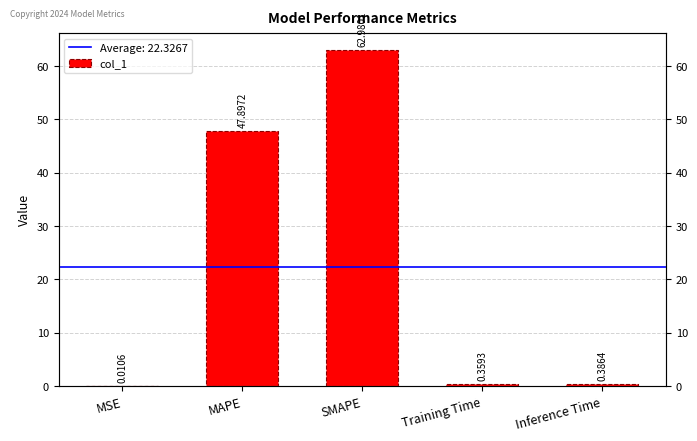

Which category has the highest value across all series?

SMAPE